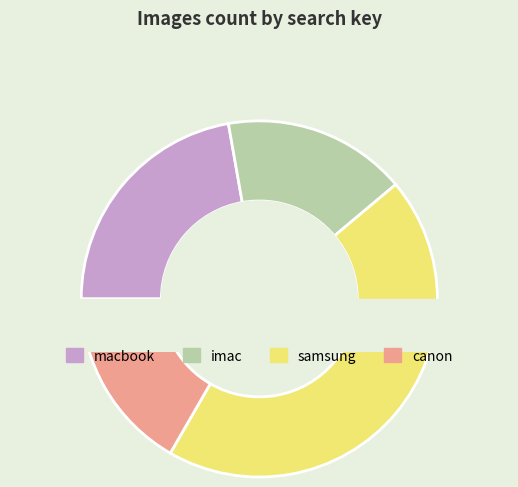

What percentage is the macbook slice, to the nearest percent?

22%